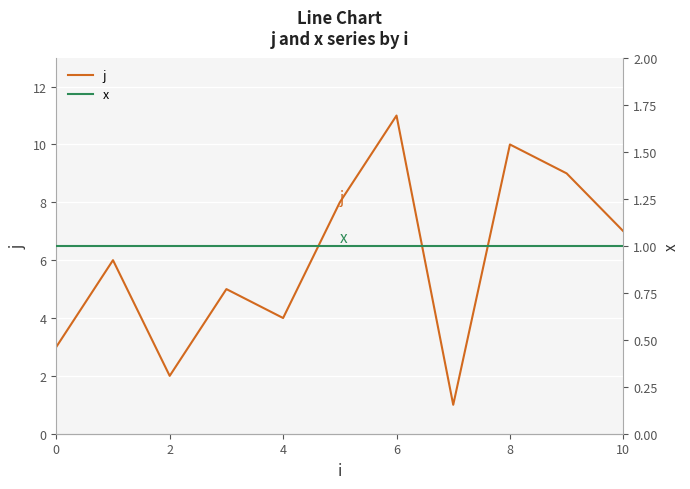

What is the difference between the maximum and minimum values in the j series?

10